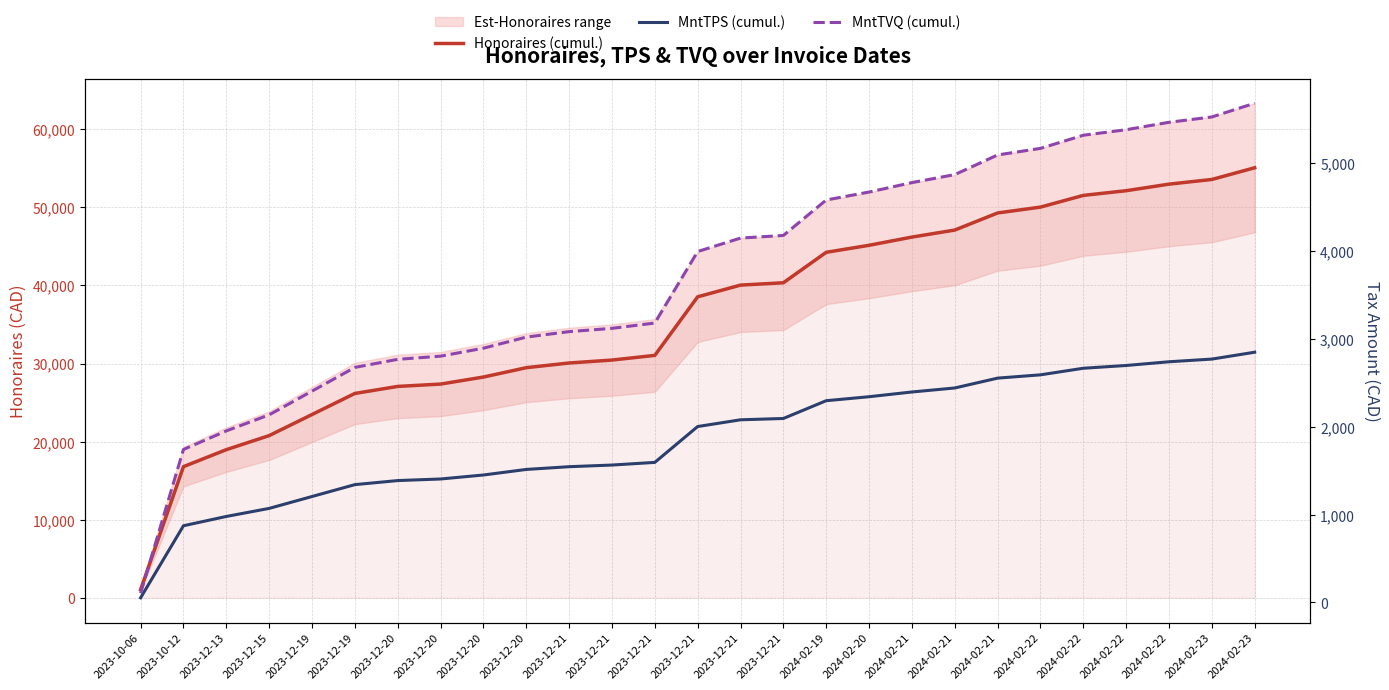

What is the greatest value displayed?

55080.0